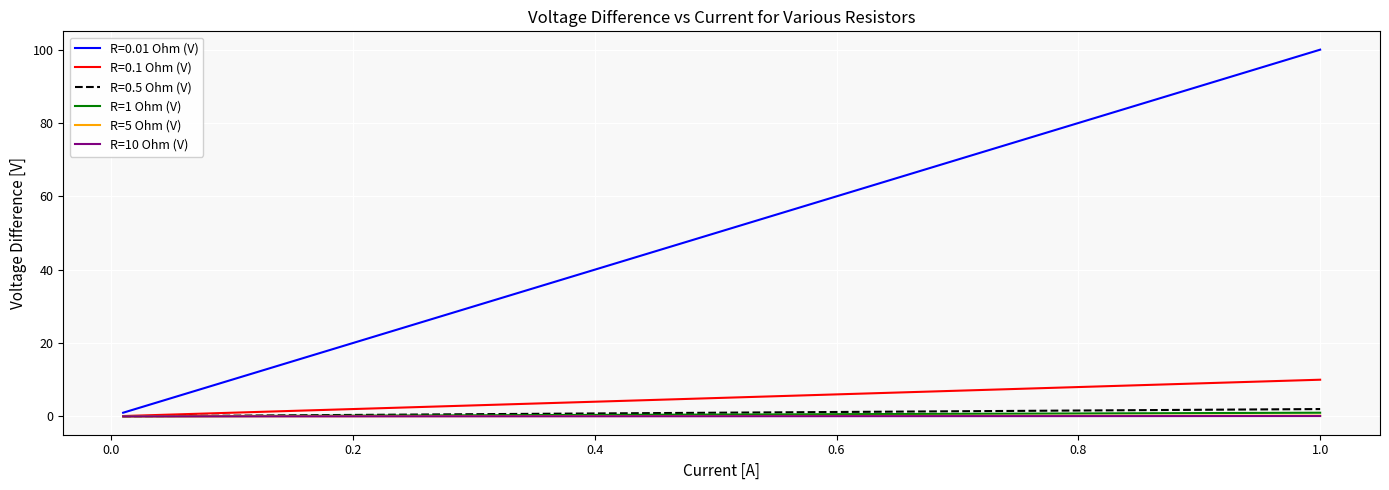

Which series has the widest spread of values?

R=0.01 Ohm (V)